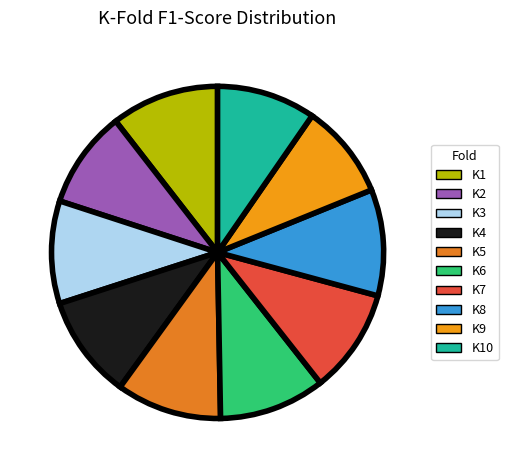

The K6 slice represents 1% of the pie. True or false?

False